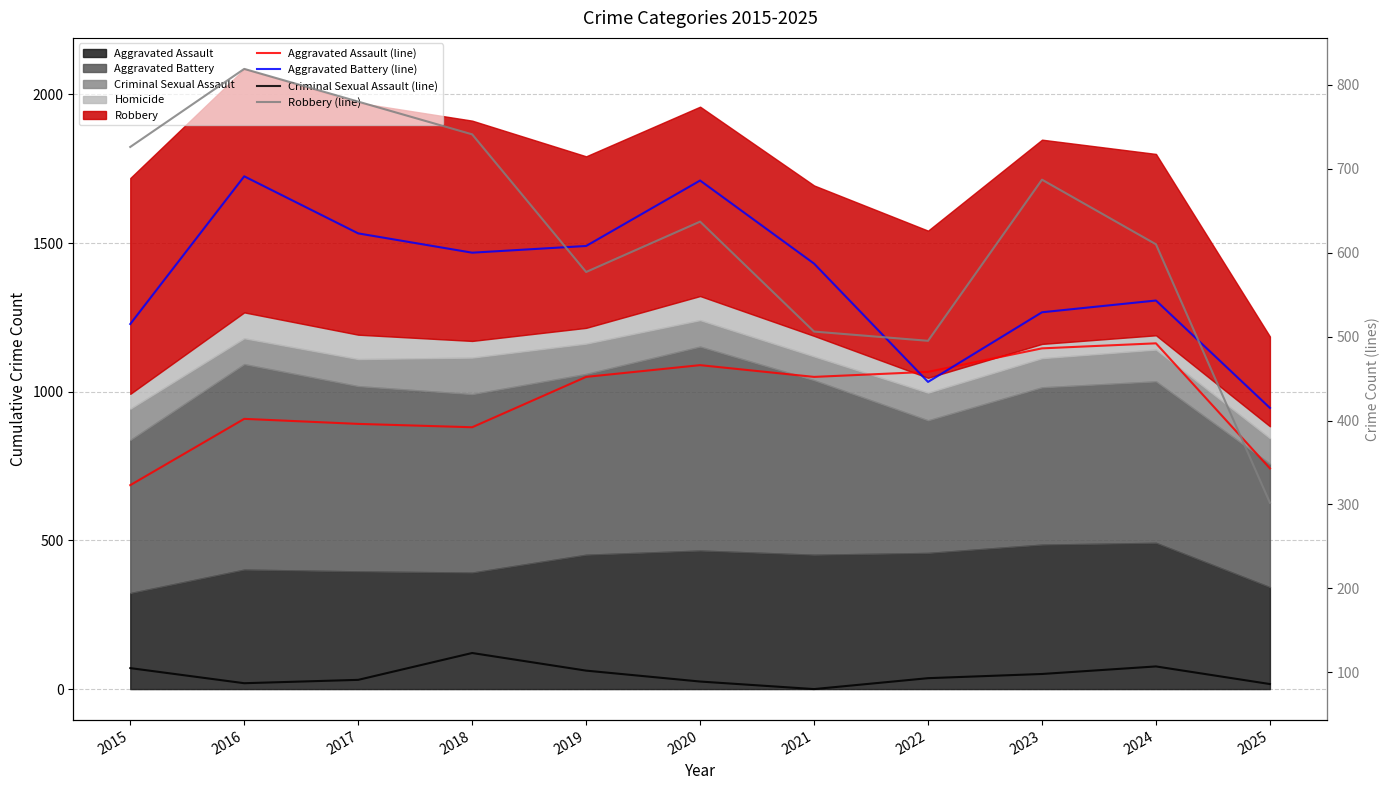

What is the difference between the Criminal Sexual Assault (line) values at 2016 and 2022?

6